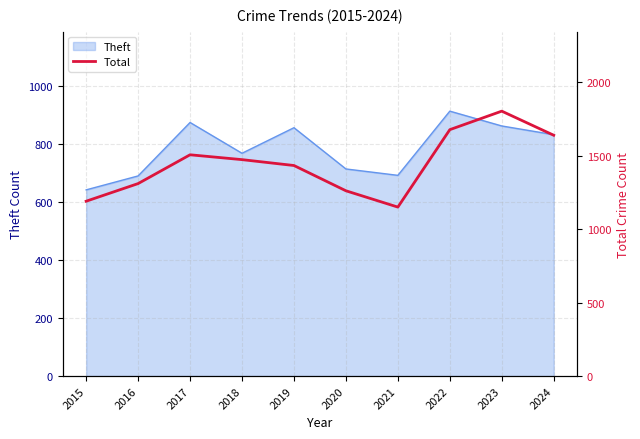

How many data points are less than 1473?

5